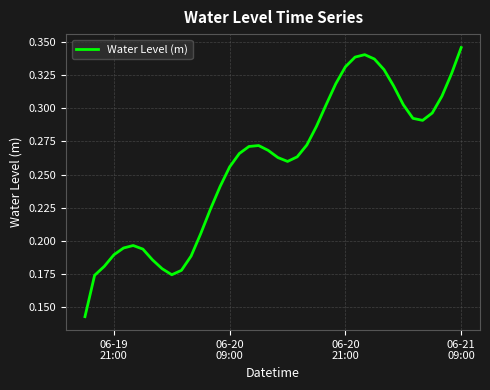

Count the number of data series in this chart.

1